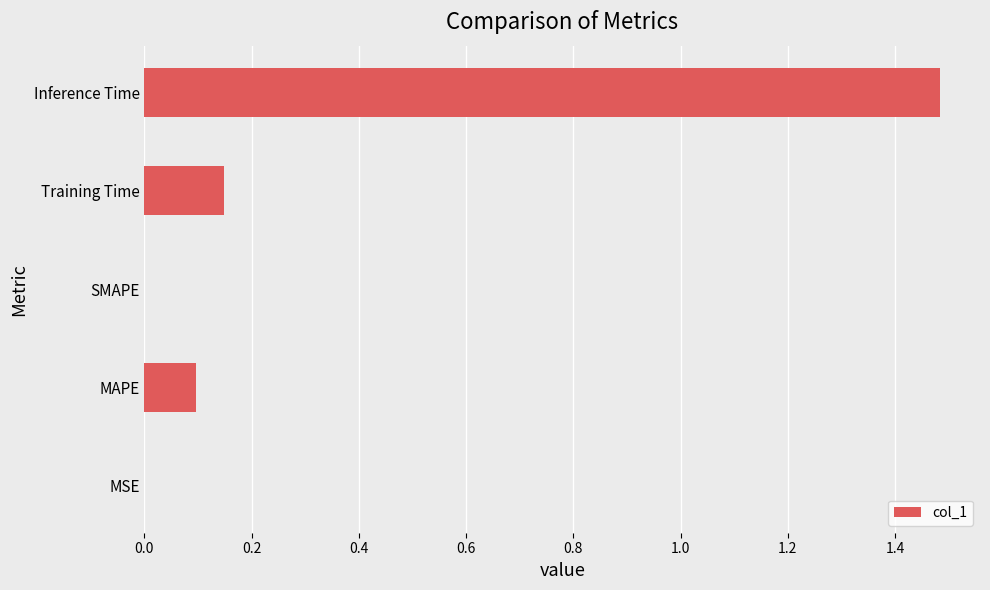

Which category has the highest value across all series?

Inference Time